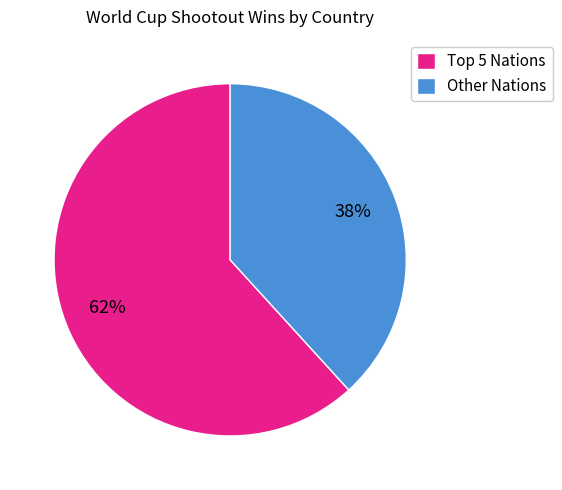

To the nearest percent, what is the difference between the largest and smallest slice percentages?

24%